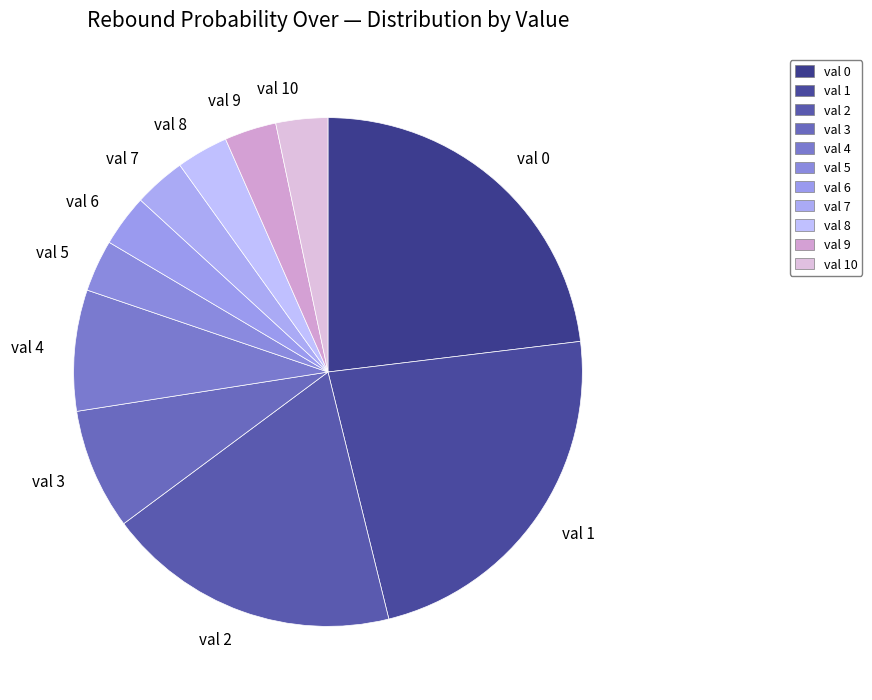

Does val 5 account for over 50% of the chart?

No